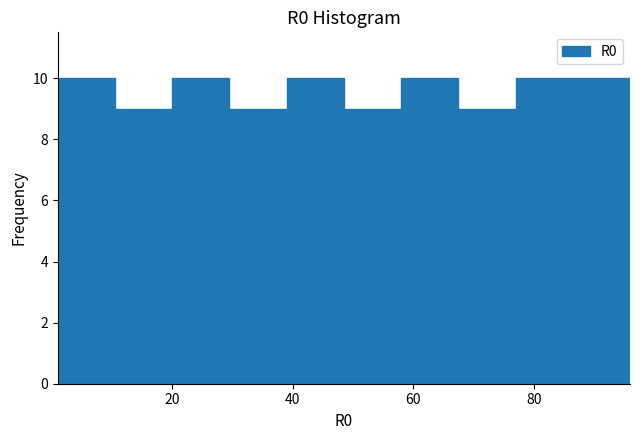

Reading left to right, transcribe this chart: for each bar, give the range it covers on the x-axis and its height. Neither the bar edges nor the heights are printed on the chart, so give them approximately, as read against the axes.

1.0 to 10.5: 10
10.5 to 20.0: 9
20.0 to 29.5: 10
29.5 to 39.0: 9
39.0 to 48.5: 10
48.5 to 58.0: 9
58.0 to 67.5: 10
67.5 to 77.0: 9
77.0 to 86.5: 10
86.5 to 96.0: 10